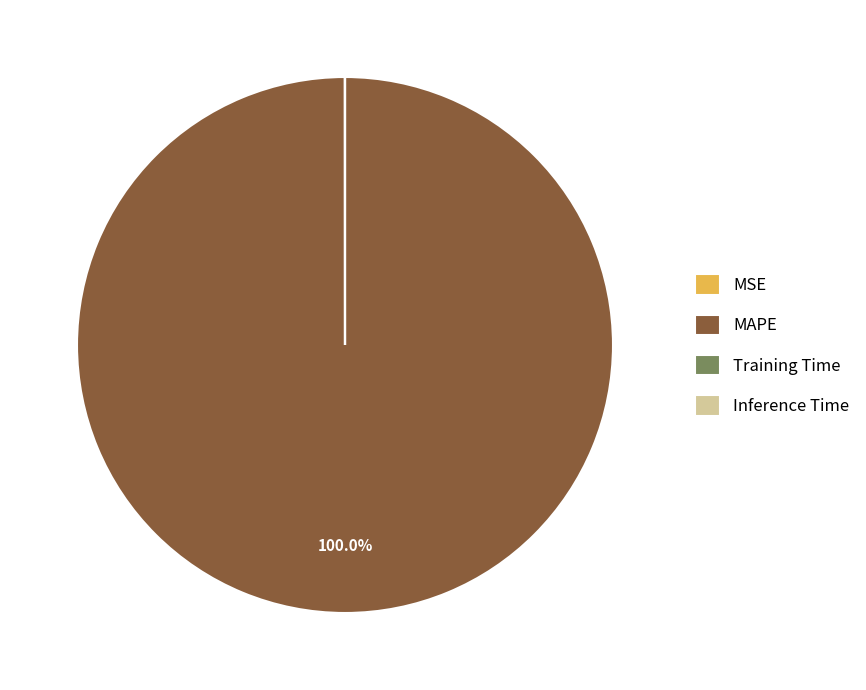

Does any single category account for the majority?

Yes